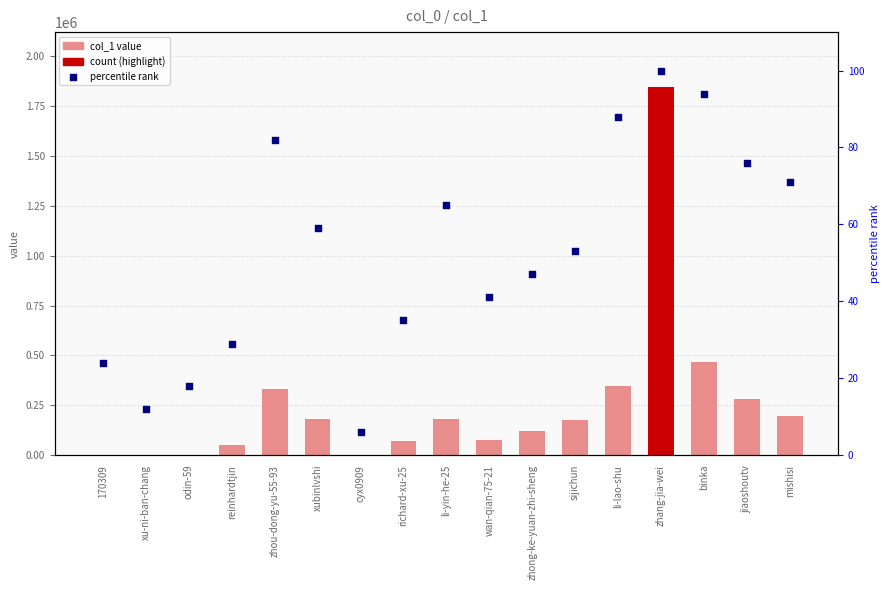

Which series has the largest total across all categories?

col_1